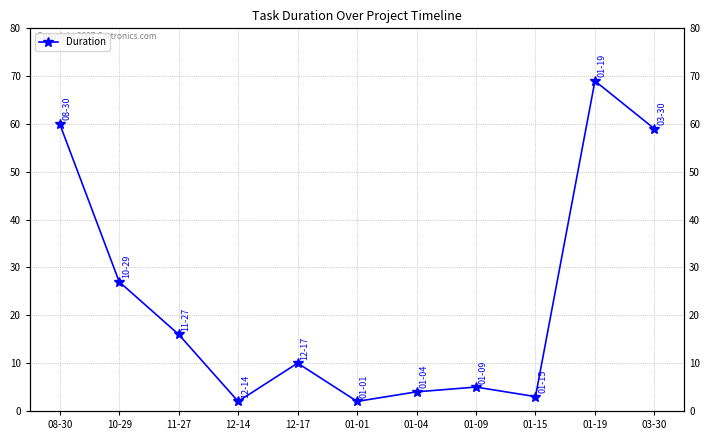

At which label does the data first exceed 10?

08-30